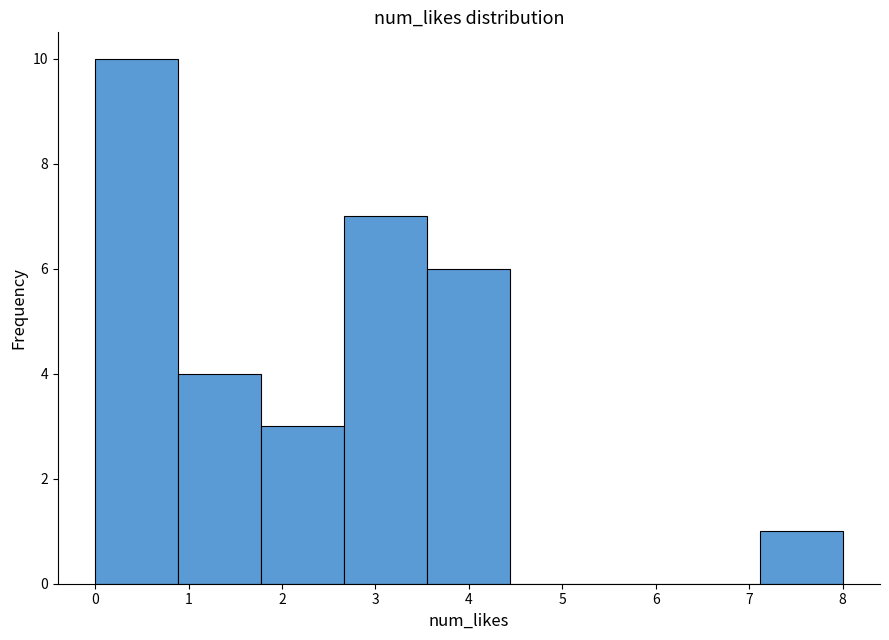

How tall is the bar that spans 0.0 to 0.9 on the x-axis? Neither the bar edges nor the heights are printed on the chart, so give them approximately, as read against the axes.

10